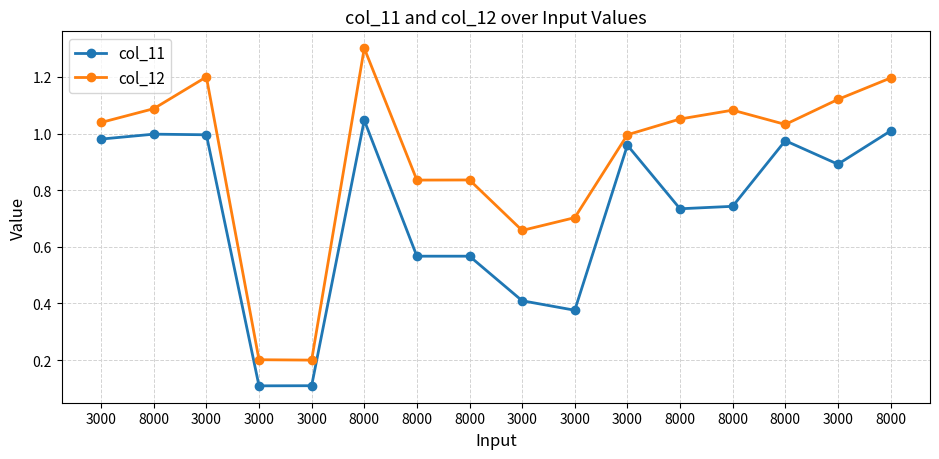

Is this an area chart (filled region under the line)?

No